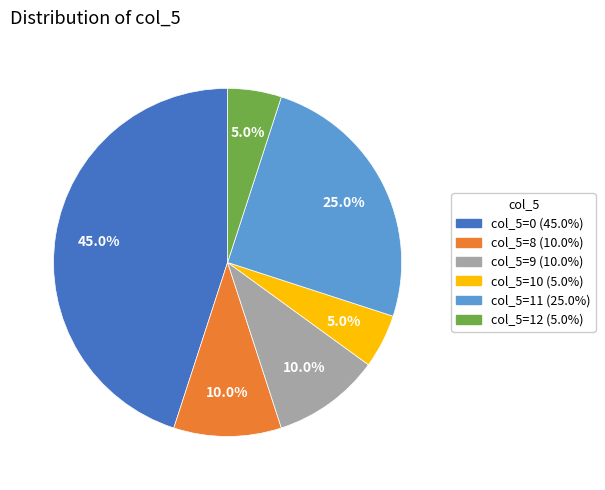

Is there any slice that represents more than half of the pie?

No